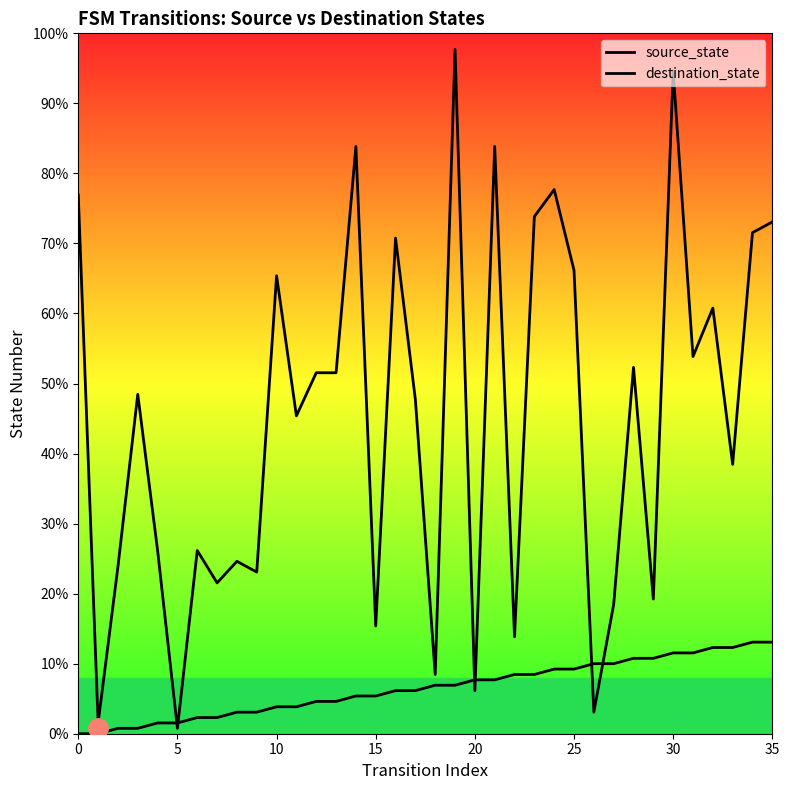

How many data points in source_state are above 9?

16